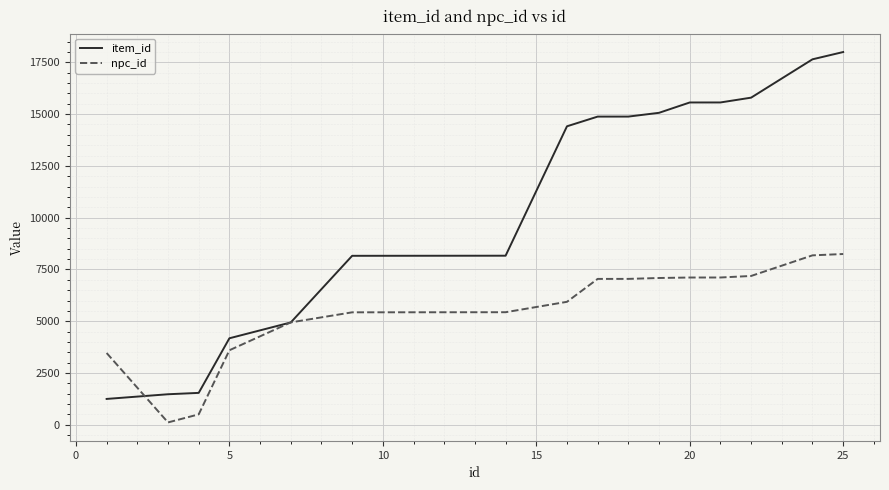

What is the lowest value of the item_id series?

1249